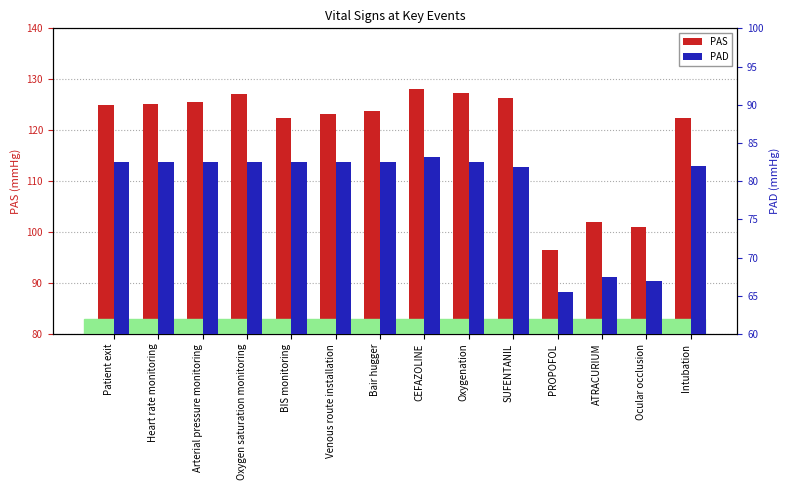

At which category is the sum across all series the highest?

CEFAZOLINE